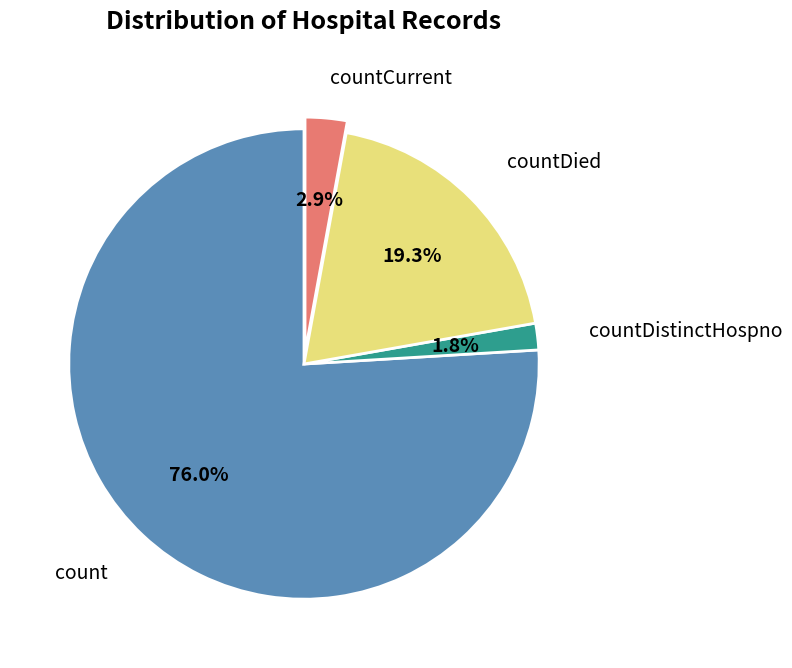

Is there a majority slice in this chart?

Yes